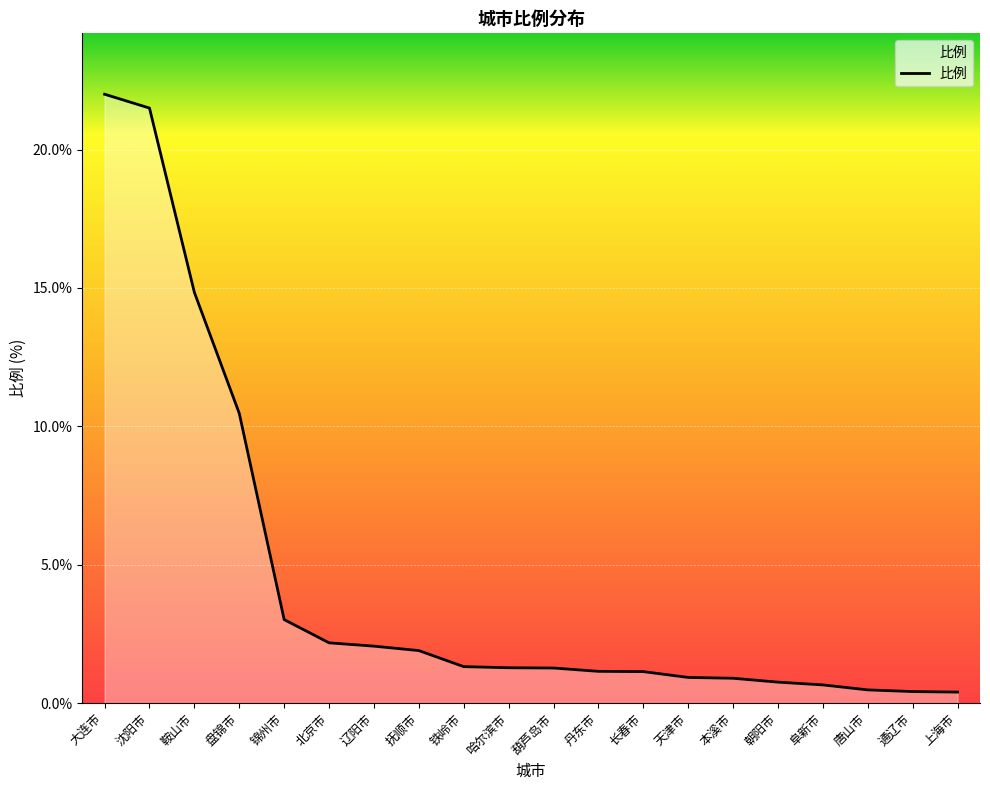

The chart shows a value of 0.7 at 阜新市. True or false?

True